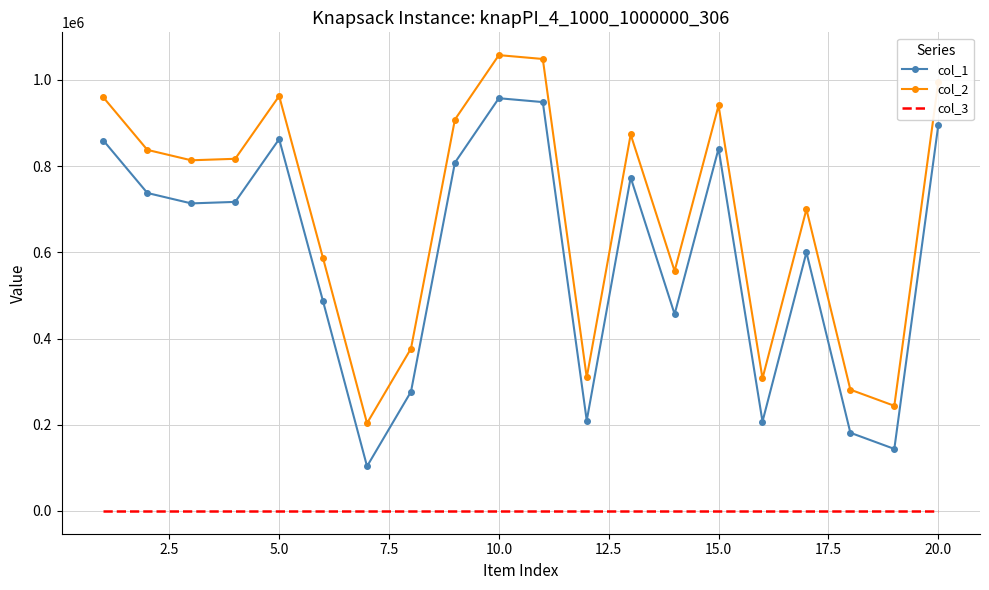

What is the average value of the col_2 series?

688876